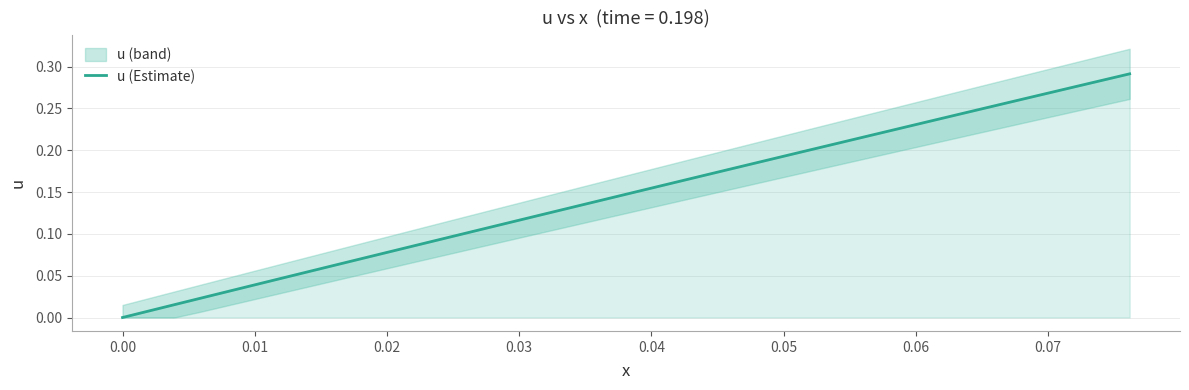

Reading right to left, what are all the values shown in this chart?

0.3	0.3	0.3	0.3	0.3	0.3	0.2	0.2	0.2	0.2	0.2	0.2	0.2	0.2	0.2	0.2	0.2	0.2	0.2	0.2	0.1	0.1	0.1	0.1	0.1	0.1	0.1	0.1	0.1	0.1	0.1	0.1	0.1	0.0	0.0	0.0	0.0	0.0	0.0	0.0